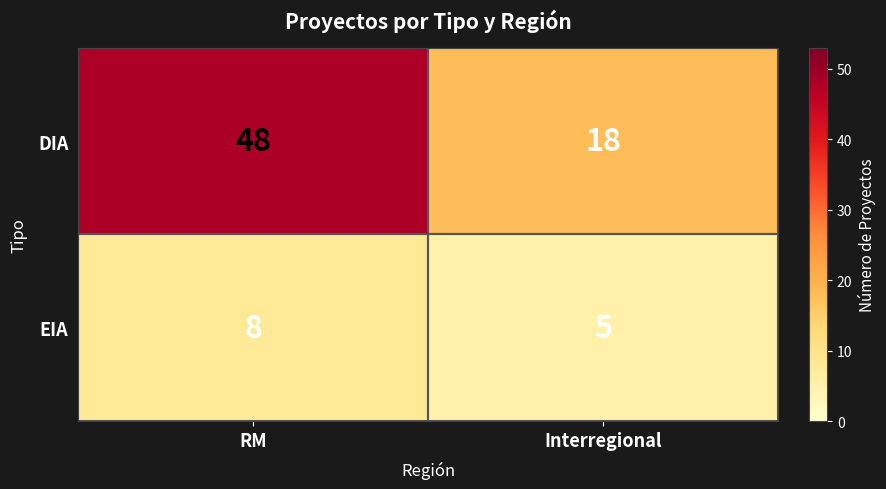

Which category has the lowest value across all series?

Interregional